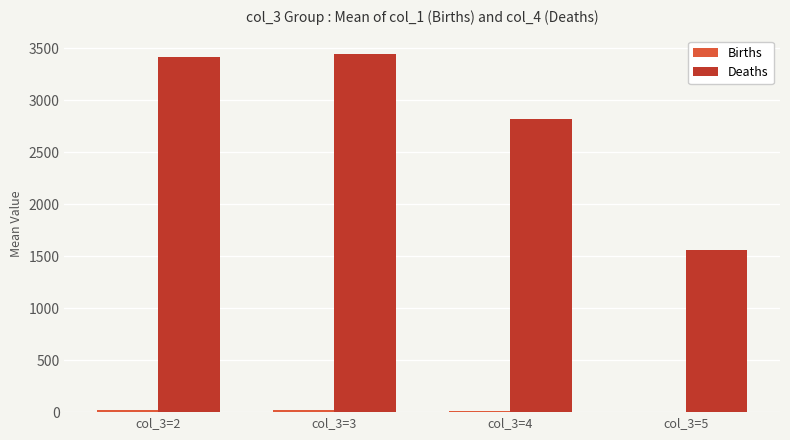

Are the bars grouped side by side (vs. stacked)?

Yes